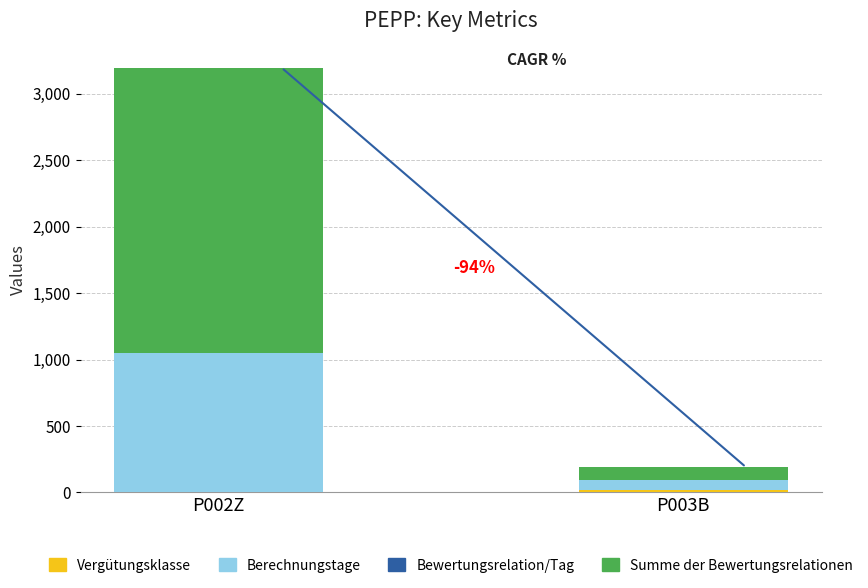

Are the bars grouped side by side (vs. stacked)?

No